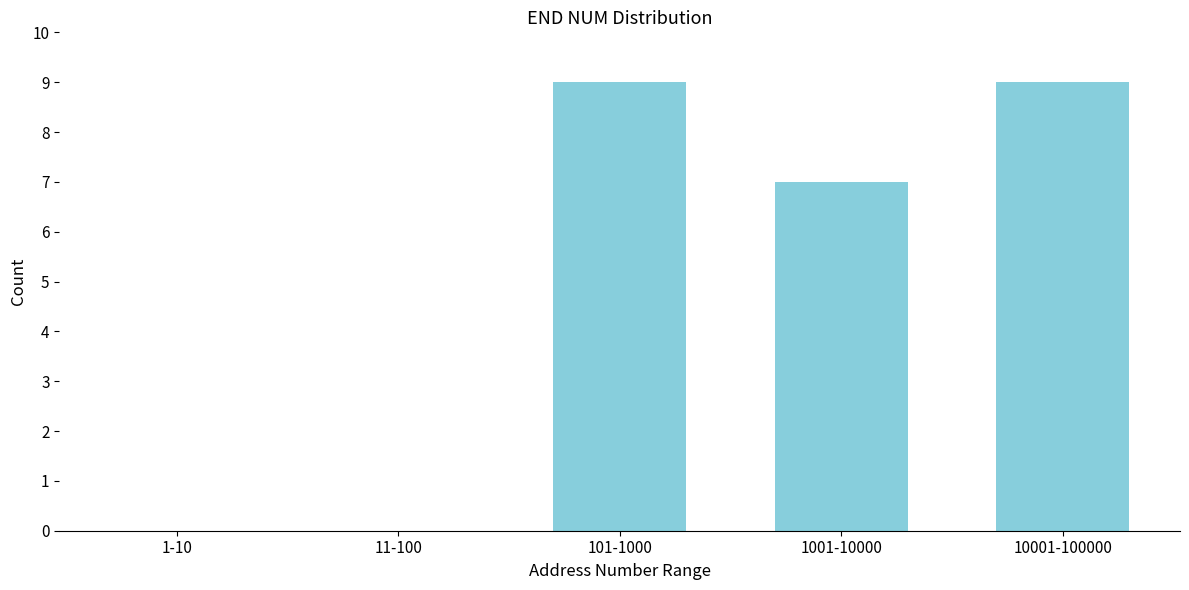

Reading left to right, what are all the values shown in this chart?

1-10=0	11-100=0	101-1000=9	1001-10000=7	10001-100000=9